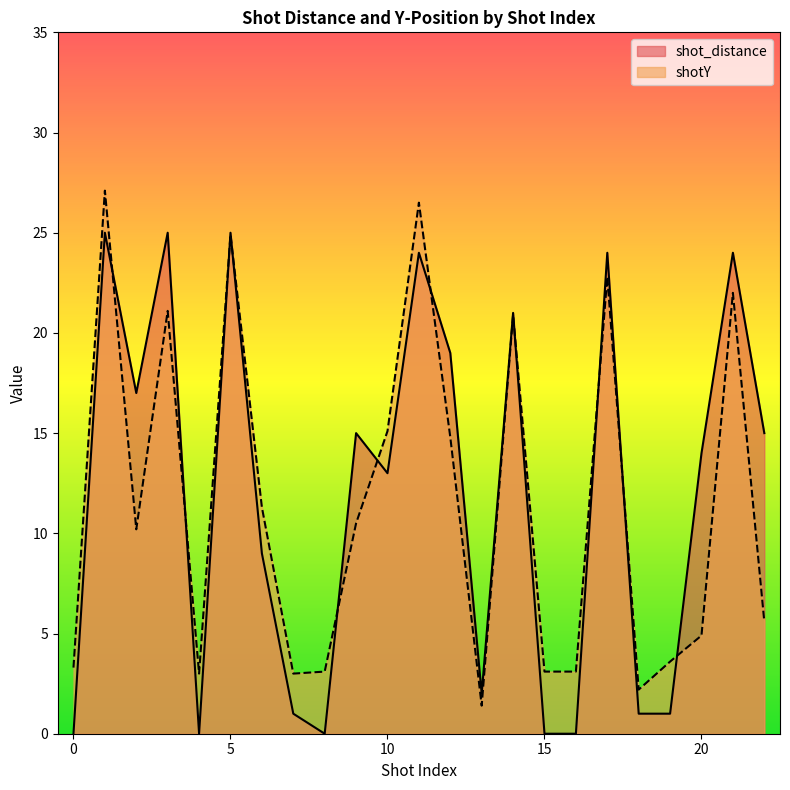

The shotY series shows 1.4 at 13. True or false?

True